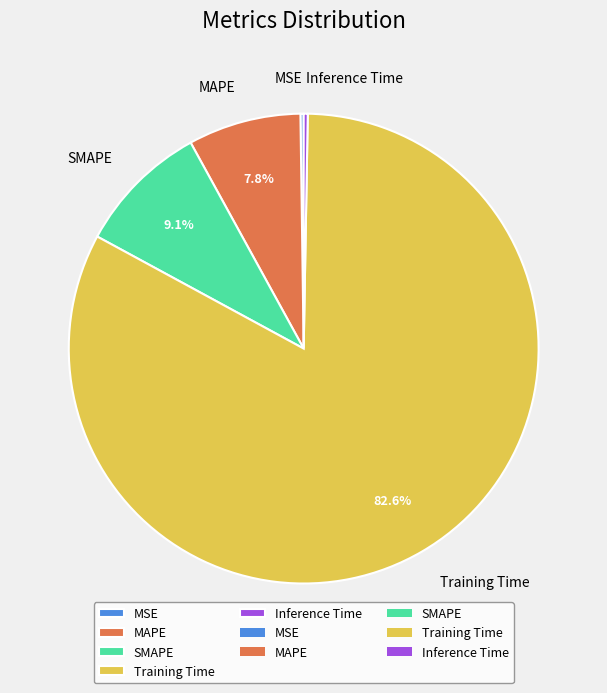

What is the largest slice in the pie chart?

Training Time